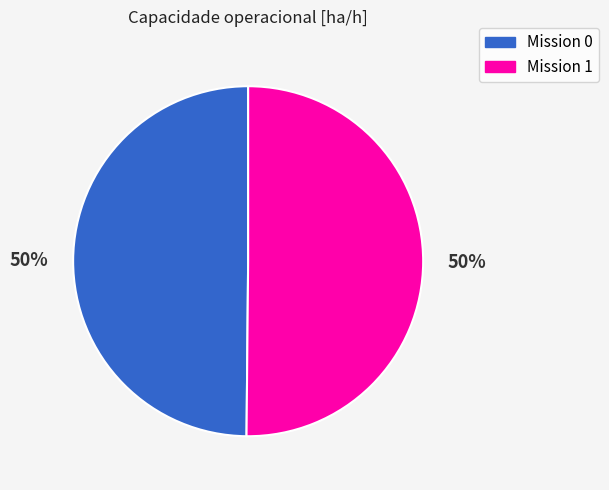

To the nearest percent, what is the average slice percentage?

50%